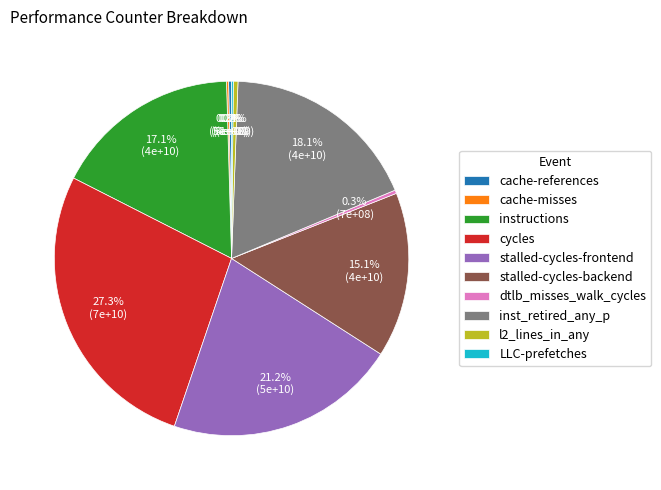

Which category has the biggest portion of the pie?

cycles